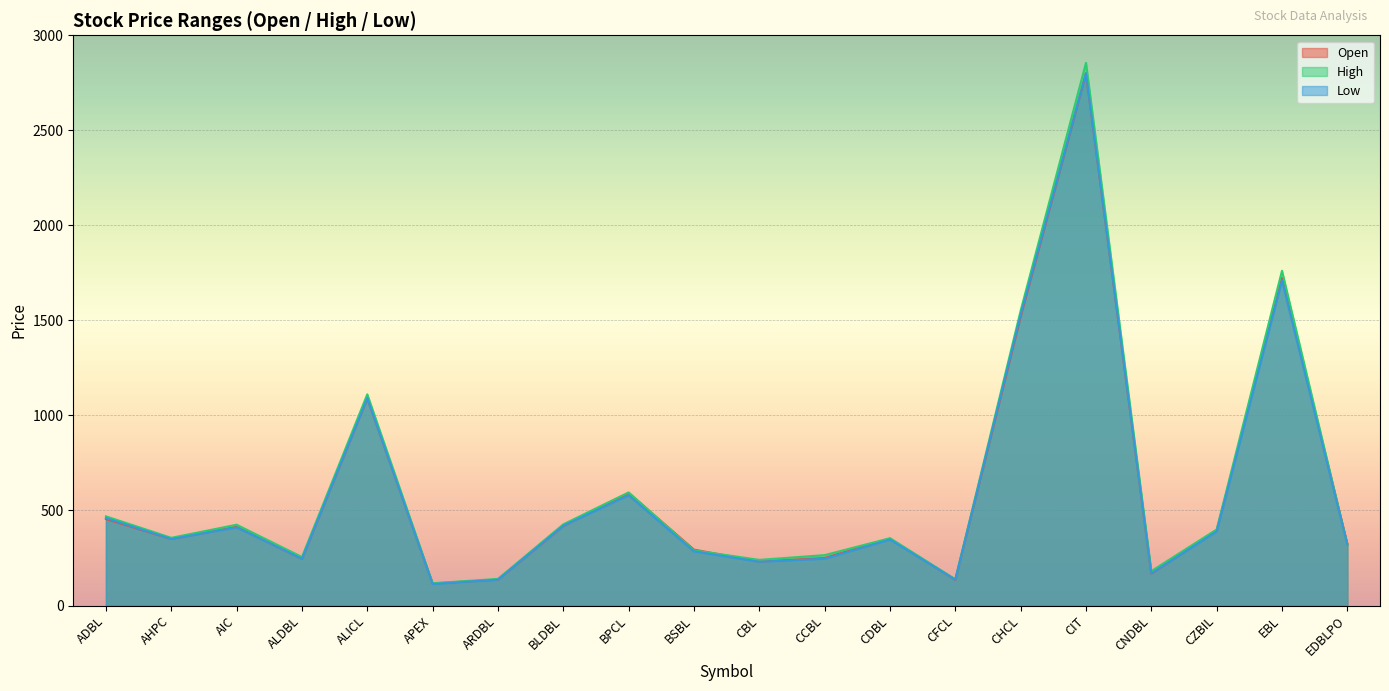

At which label does High reach its peak?

CIT